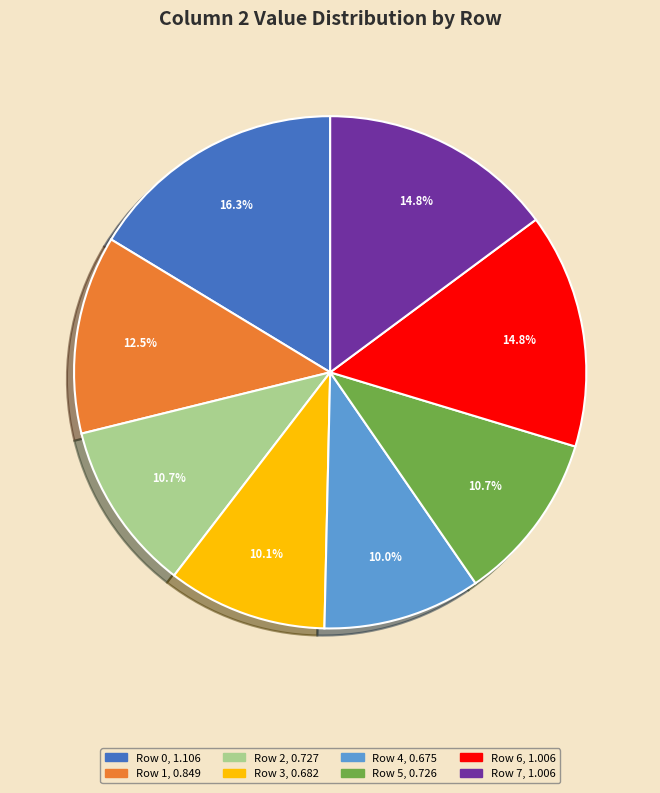

Is there any slice that represents more than half of the pie?

No